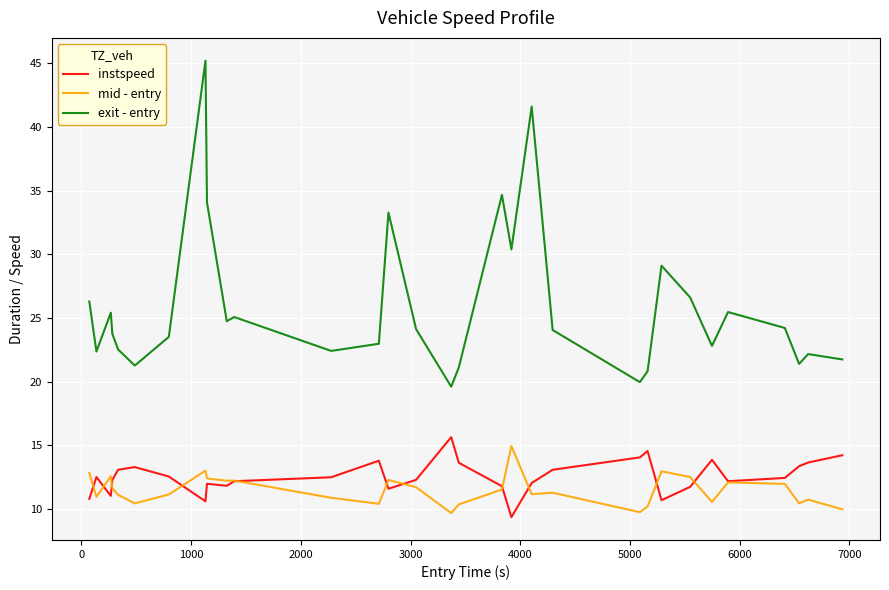

True or false: instspeed and exit - entry intersect in this chart.

False